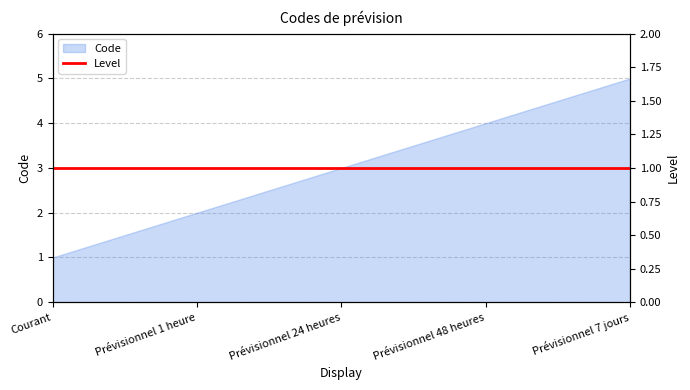

What is the approximate value at Prévisionnel 7 jours?

5